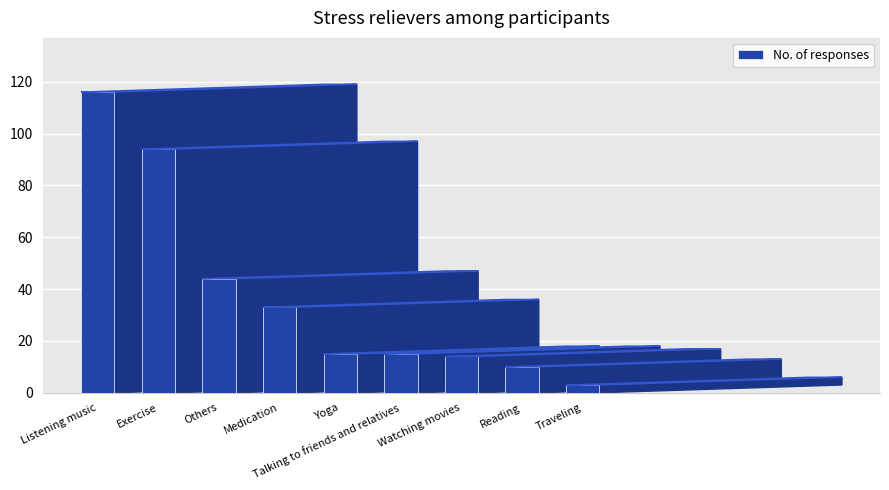

What is the label of the 1st bar from the left?

Listening music